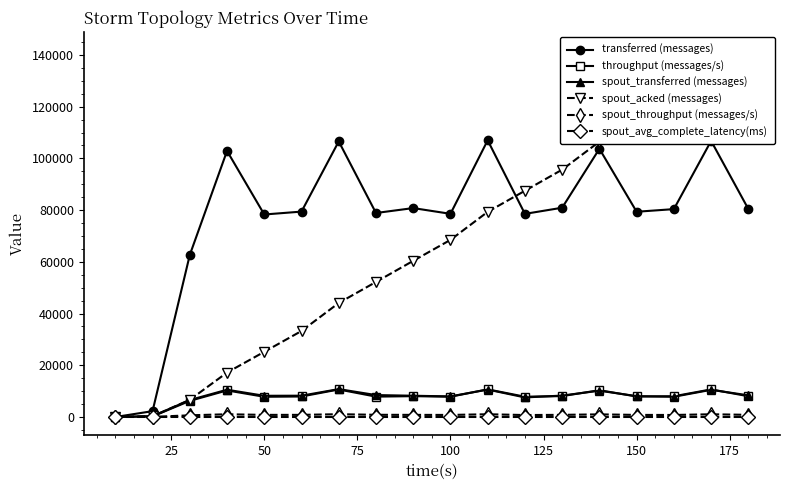

What is the highest value of the throughput (messages/s) series?

10684.0